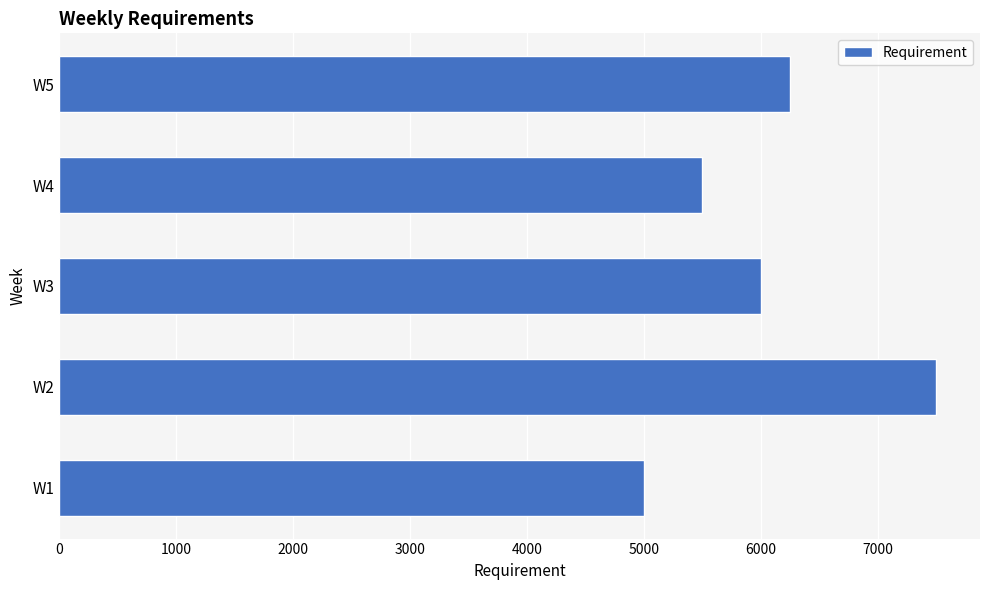

Rank the categories by value from highest to lowest.

W2, W5, W3, W4, W1